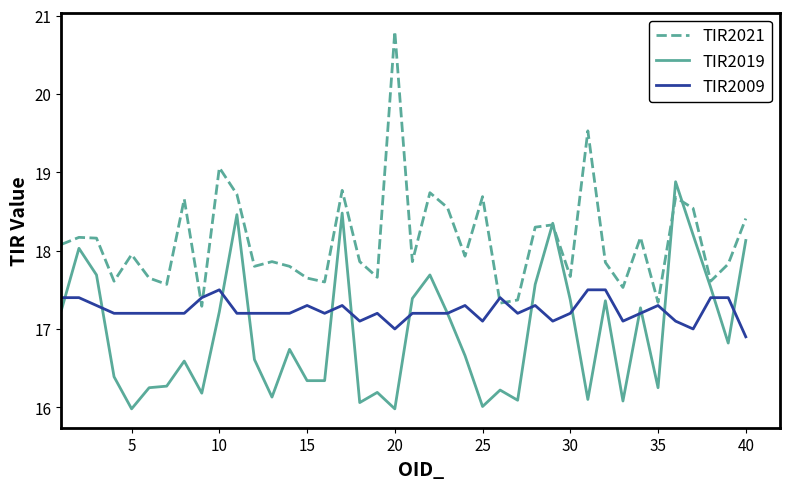

How many TIR2009 values are between 17 and 18?

39